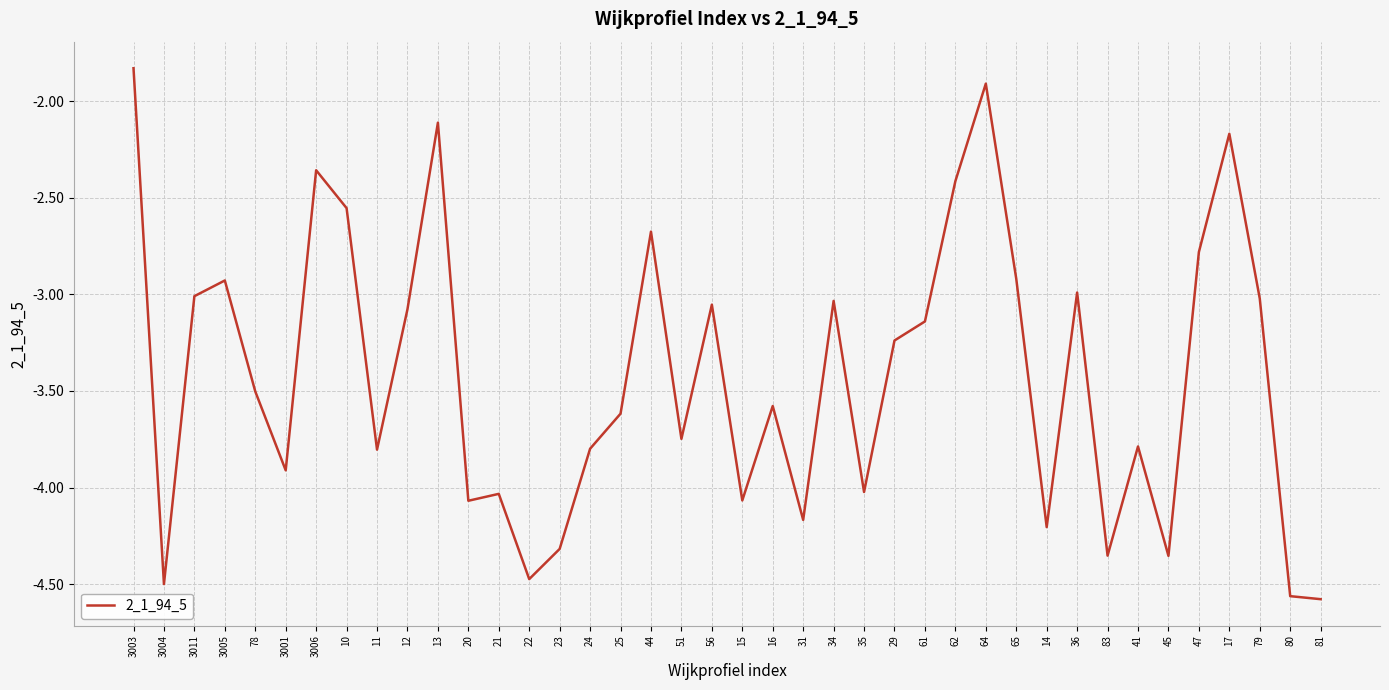

Where is the first local maximum?

3005